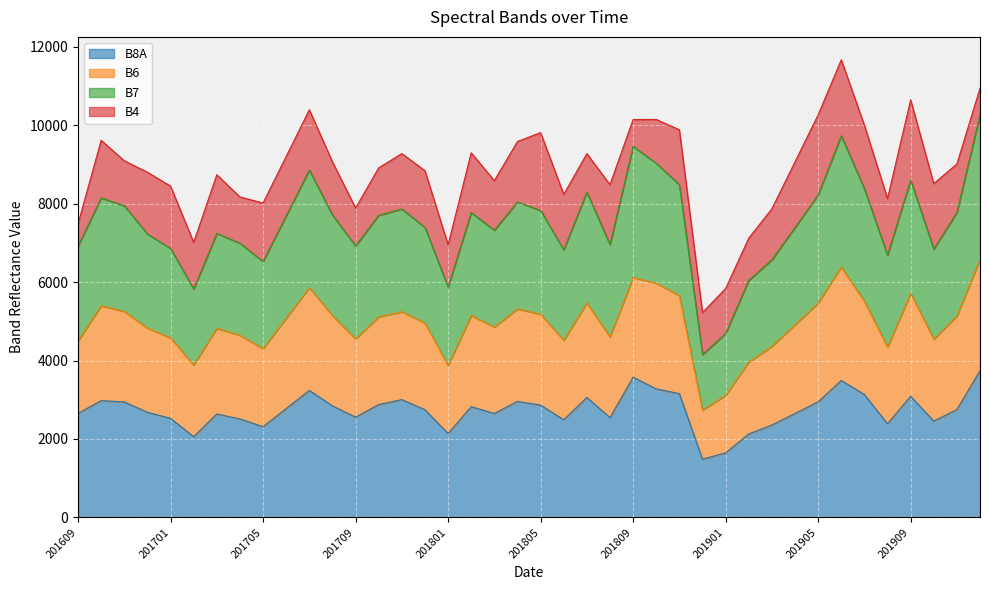

Which series has the largest total across all categories?

B7